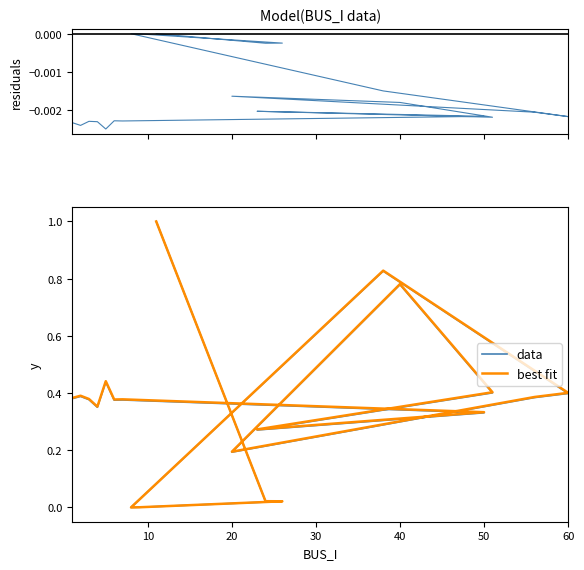

What is the label of the 14th point from the right?

60